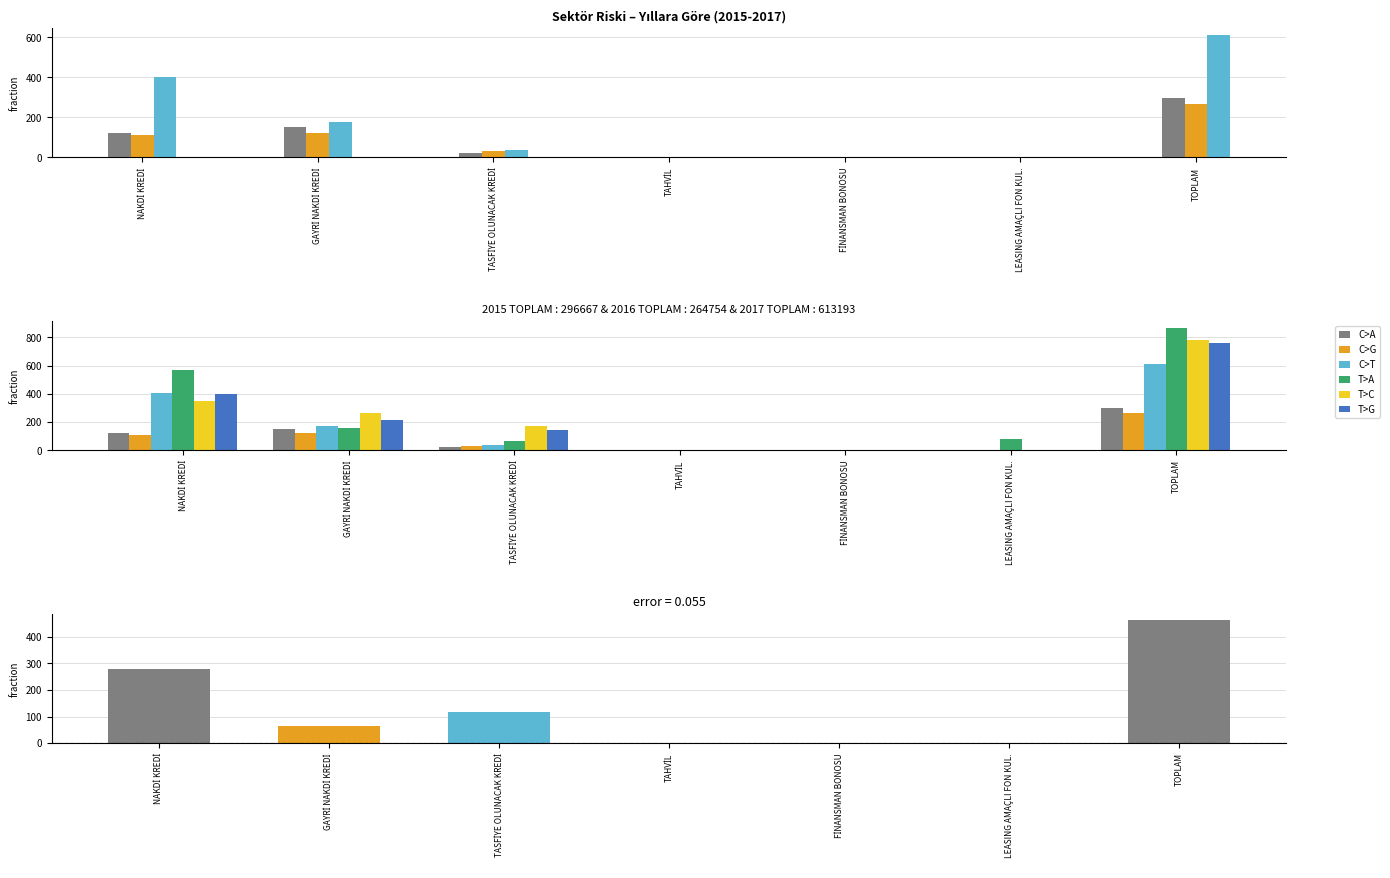

The value of 2019 TOPLAM at NAKDİ KREDİ is 345.7. True or false?

True